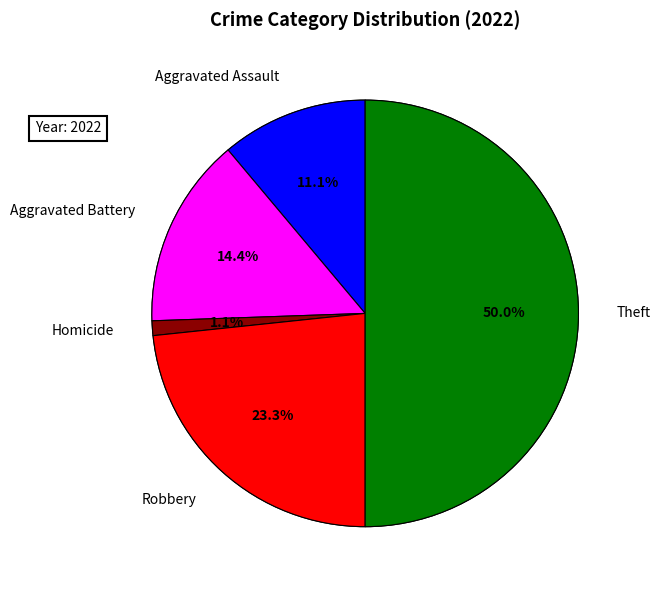

True or false: Aggravated Assault accounts for 11% of the total.

True